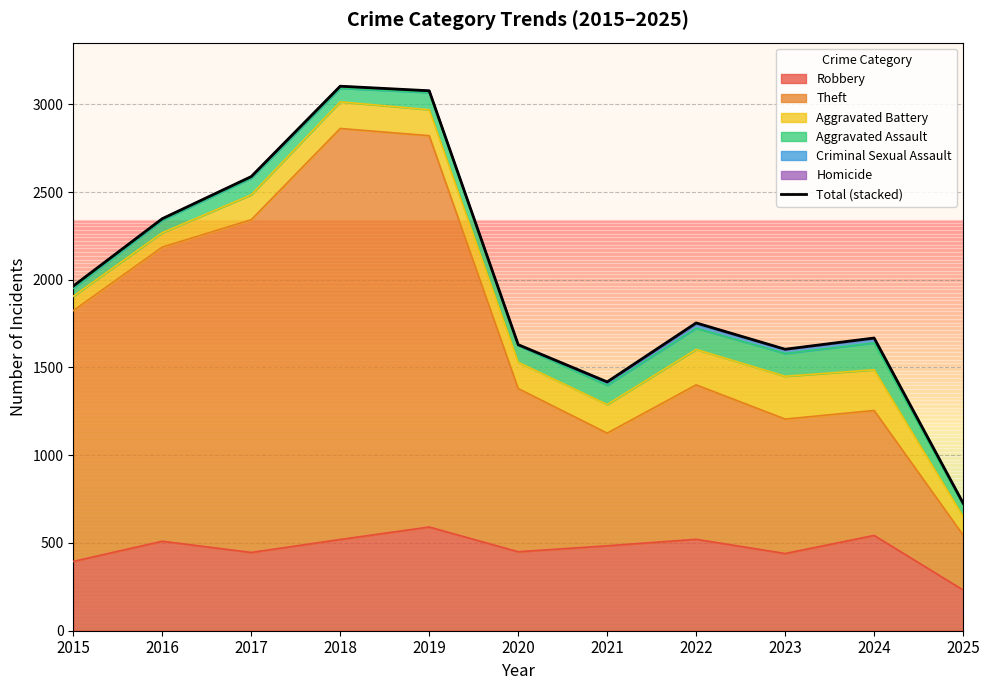

Which has a higher value, 2025 or 2016?

2016